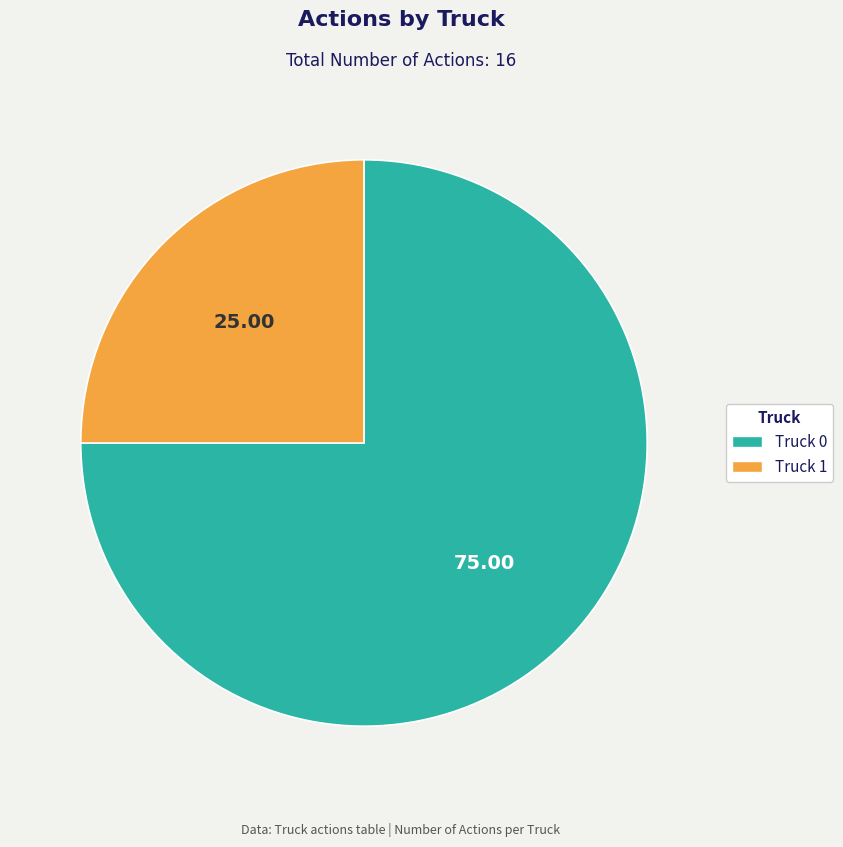

The Truck 1 slice represents 18% of the pie. True or false?

False